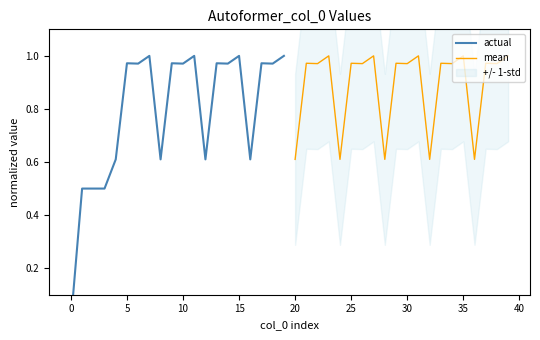

How many categories are shown in the chart?

20